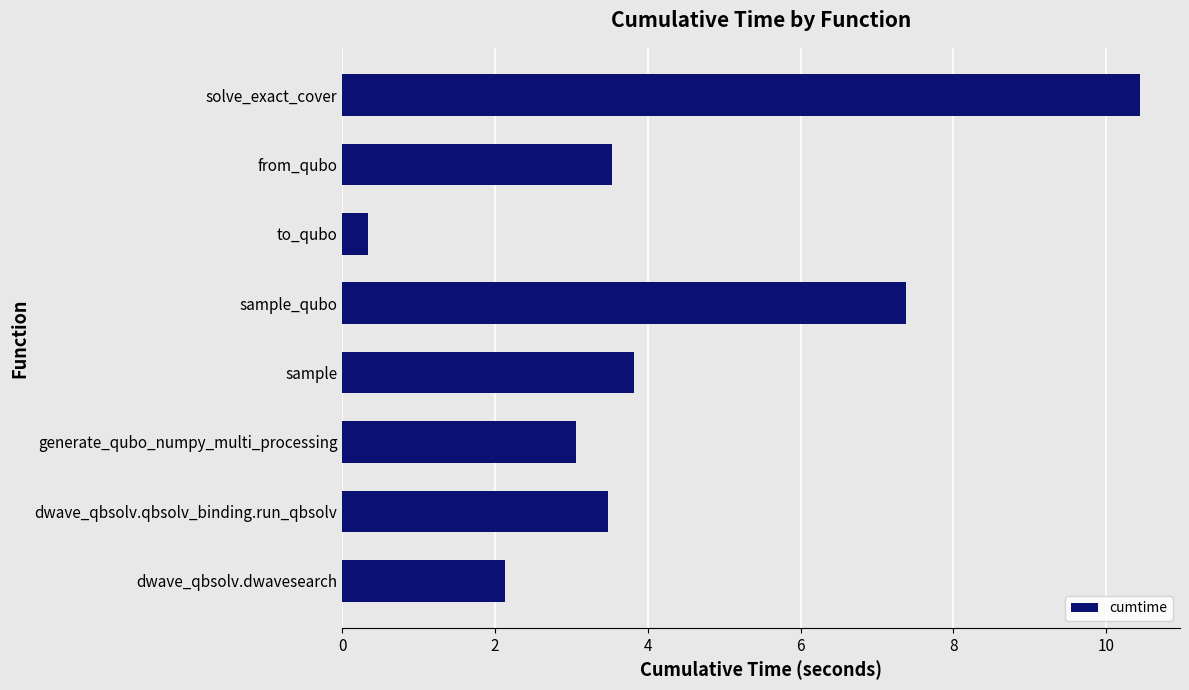

How many bars are there in total?

8